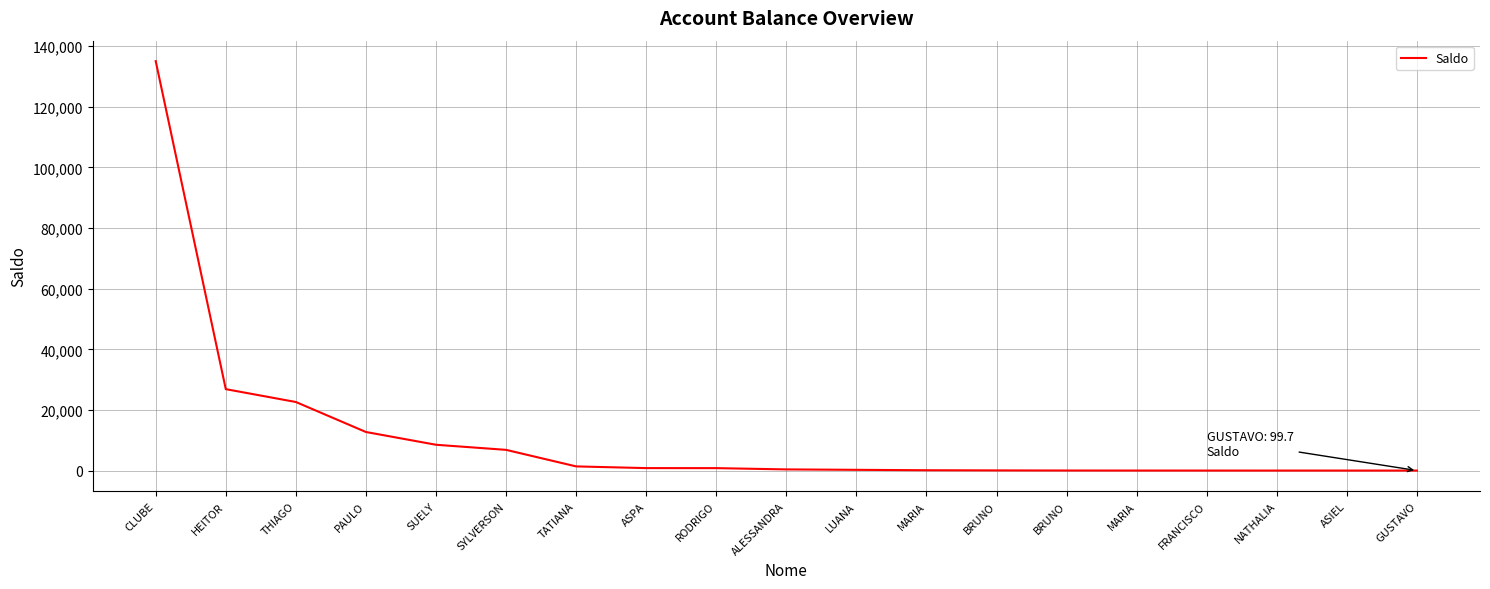

What is the greatest value displayed?

135000.0